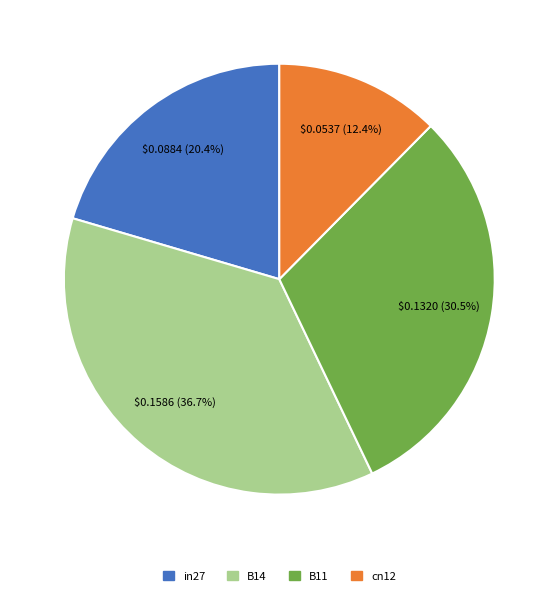

How many segments does this pie chart have?

4